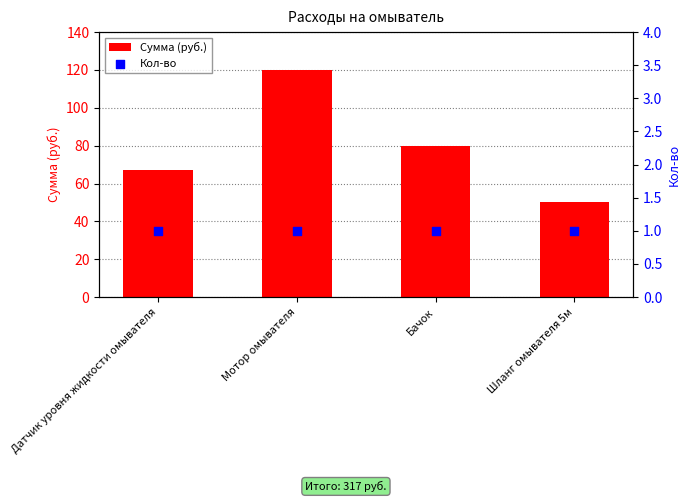

Which series has the largest Y range (max minus min)?

Сумма (руб.)